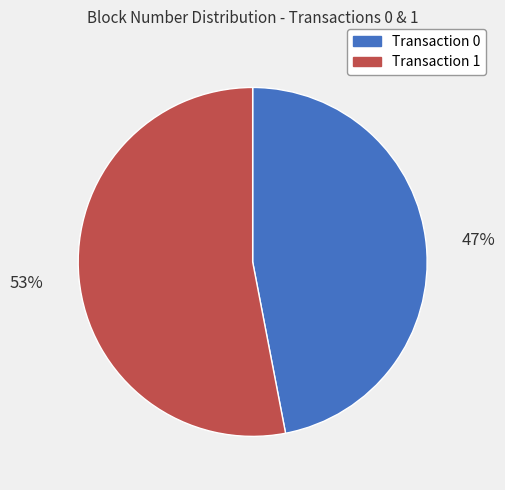

To the nearest percent, what is the difference between the largest and smallest slice percentages?

6%